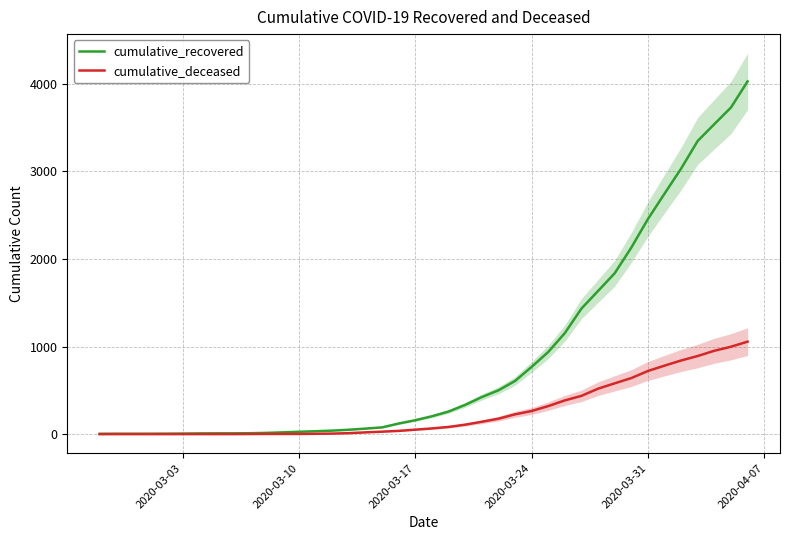

True or false: cumulative_recovered and cumulative_deceased intersect in this chart.

False